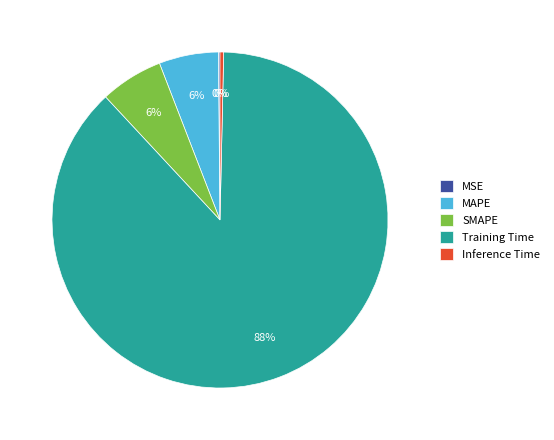

Is the sum of MAPE and Inference Time greater than half?

No